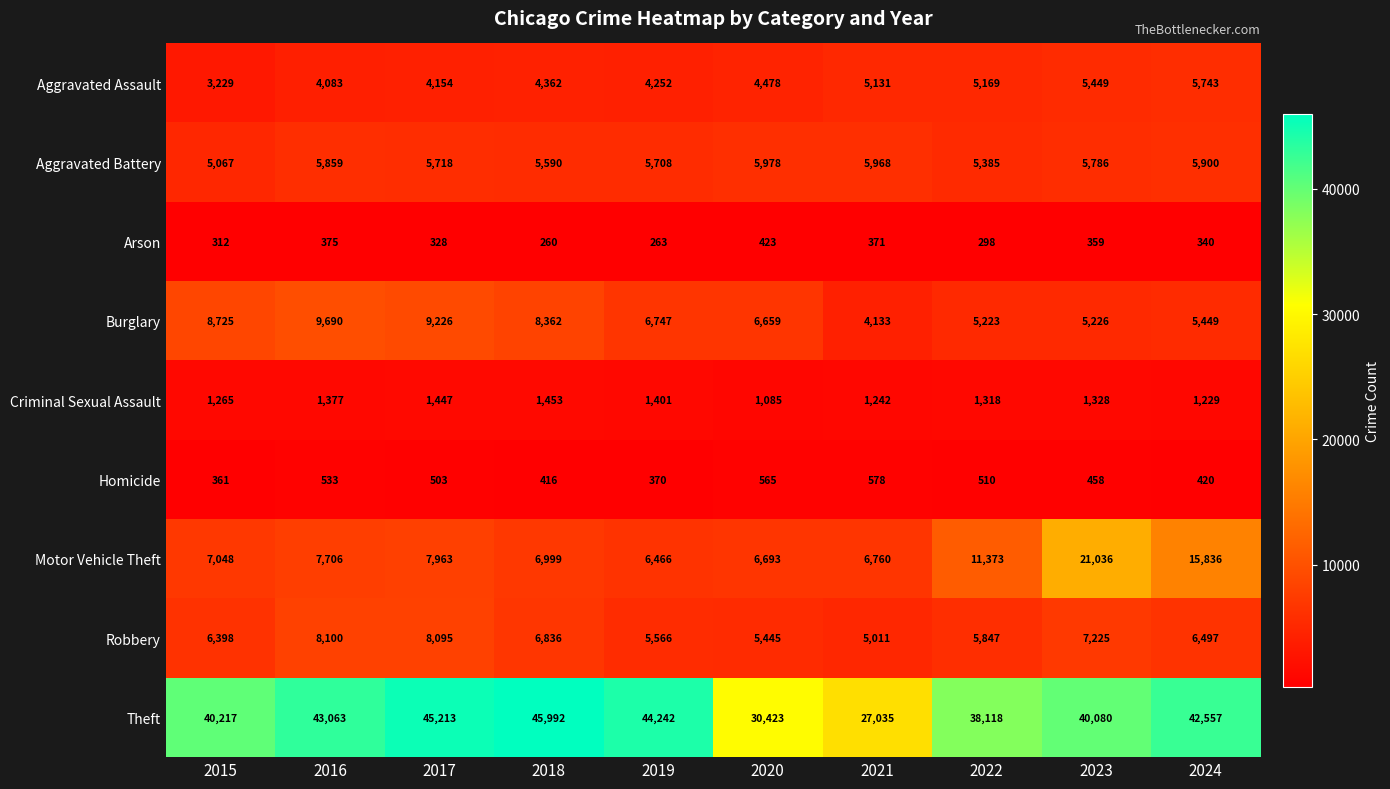

Which series has the largest total across all categories?

Theft